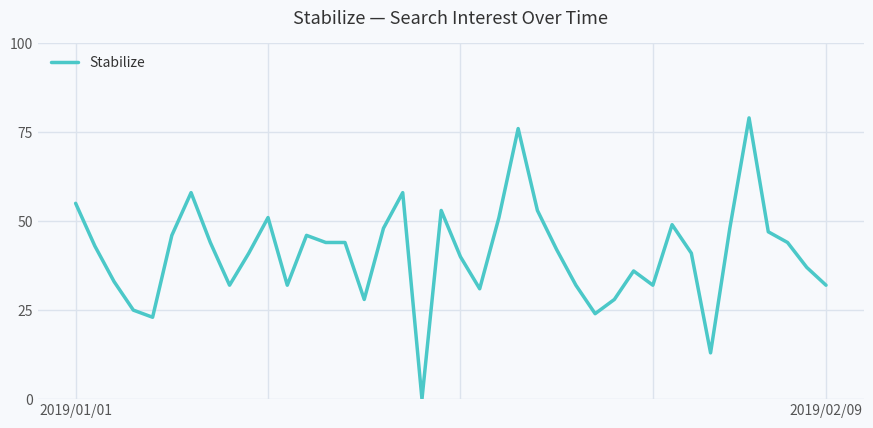

What is the greatest value displayed?

79